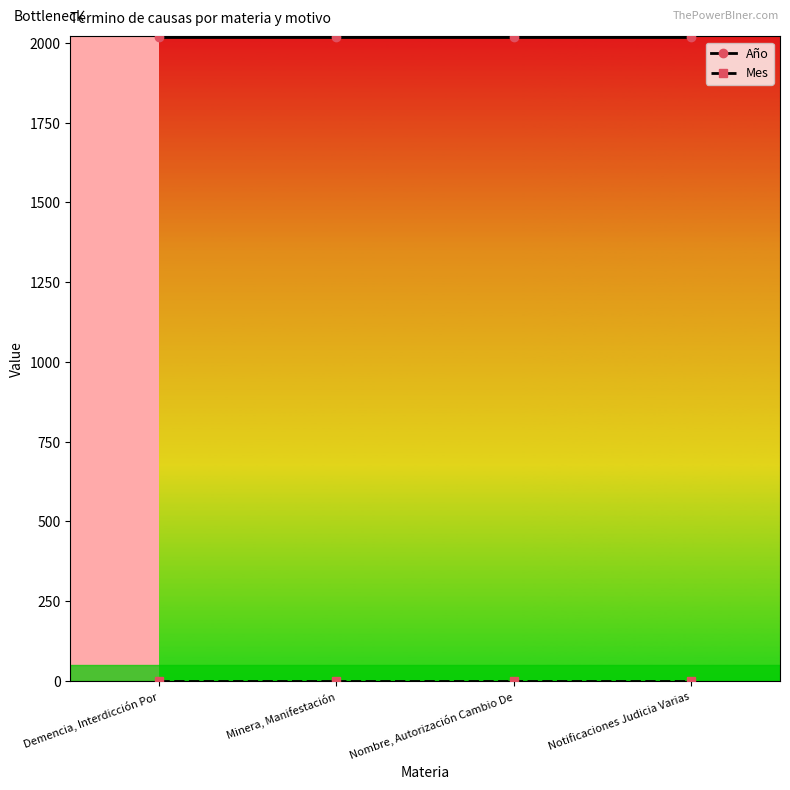

True or false: Año has a value of 3303 at Demencia, Interdicción Por.

False